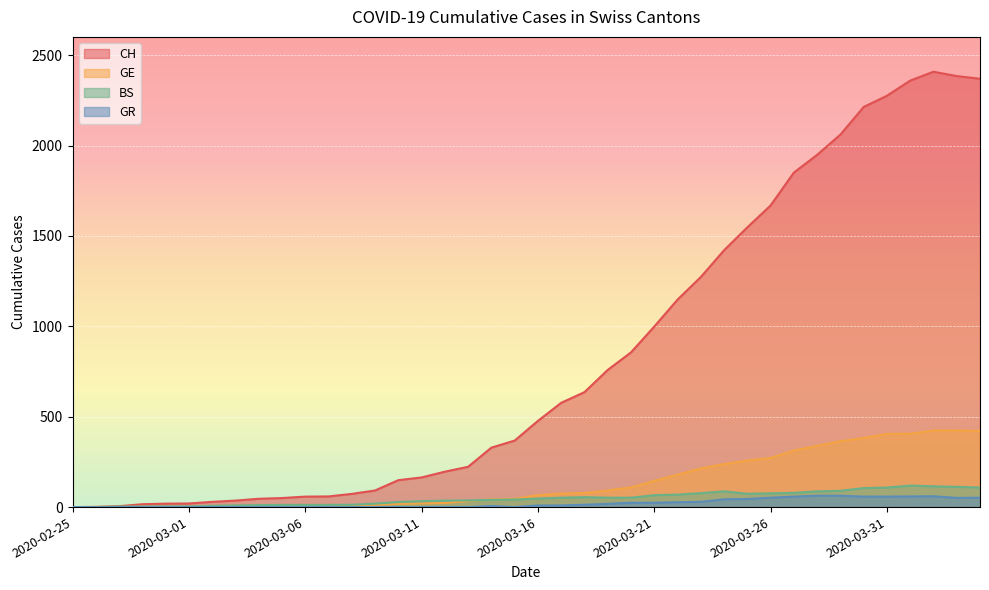

Reading right to left, list all the values displayed in this chart.

CH: 2370	2385	2409	2360	2276	2214	2061	1949	1851	1669	1548	1421	1273	1148	999	856	759	636	577	477	368	329	223	196	164	149	92	73	59	58	50	46	36	29	20	19	16	5	1	0
GE: 421	424	424	406	405	382	365	339	313	272	258	238	214	179	145	109	92	78	75	66	46	43	33	23	20	18	13	9	7	7	5	4	4	3	3	3	2	1	1	0
BS: 108	112	115	119	108	105	90	87	79	76	74	87	77	69	66	52	52	55	52	47	42	40	37	36	33	28	19	13	12	12	12	11	9	7	4	4	3	3	0	0
GR: 52	51	60	59	58	58	63	63	58	52	45	43	29	27	24	24	18	13	9	9	0	6	0	0	0	0	0	0	0	0	0	0	0	0	0	0	0	0	0	0